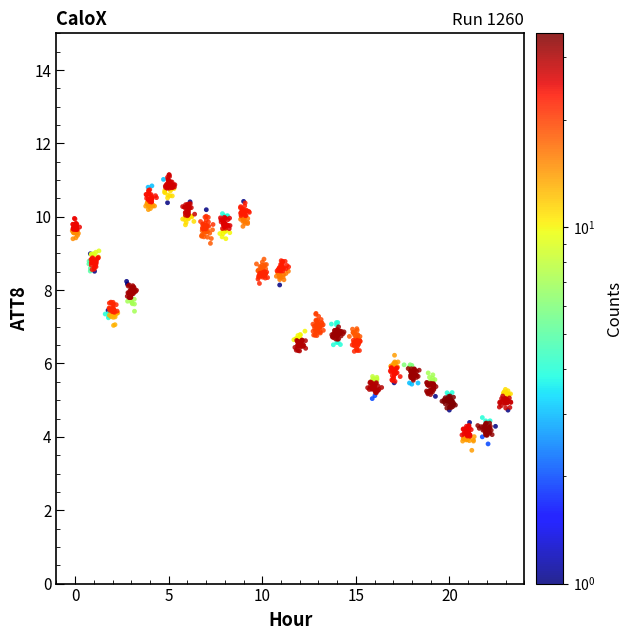

What is the range of Y values (max minus min)?

7.5